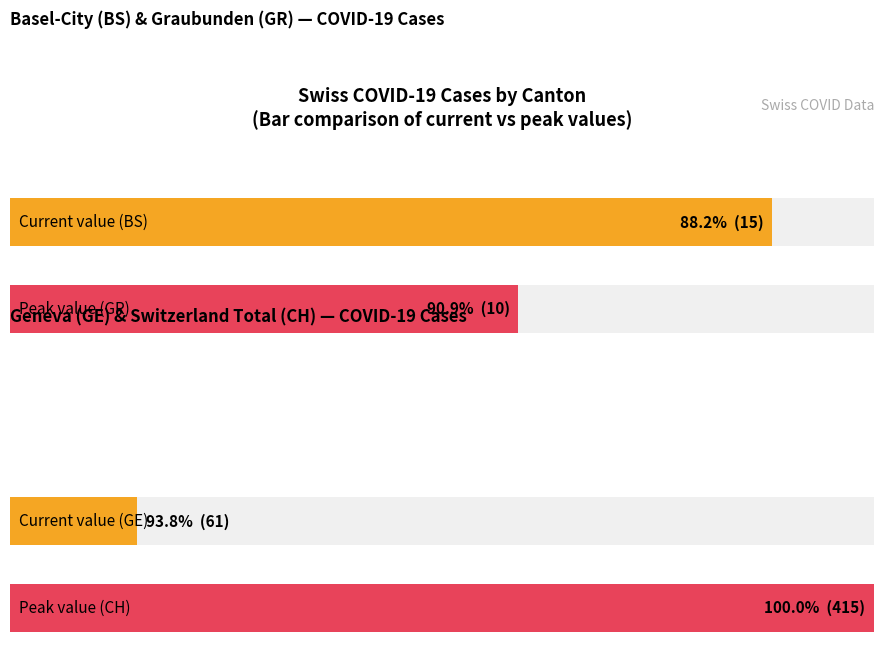

The GR series shows 5 at 2020-02-28. True or false?

False